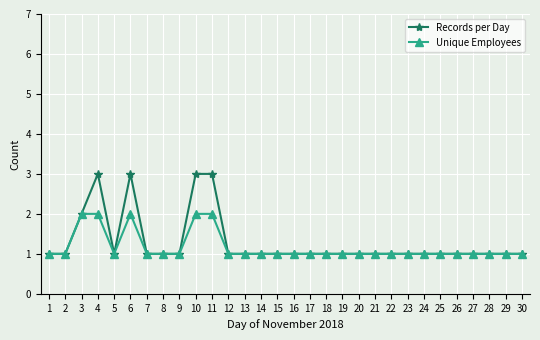

True or false: Unique Employees has more than 0 interior local peaks.

True